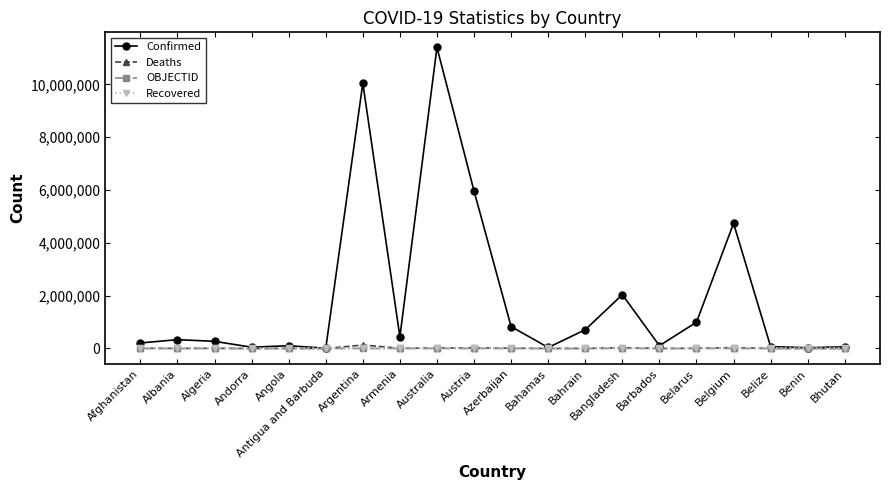

What position from the left is Albania?

2